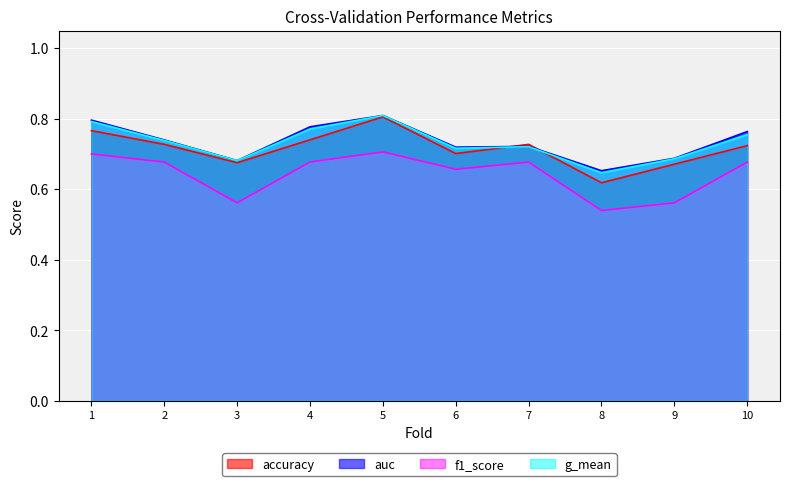

In f1_score, how many points are lower than both neighbors (excluding endpoints)?

3